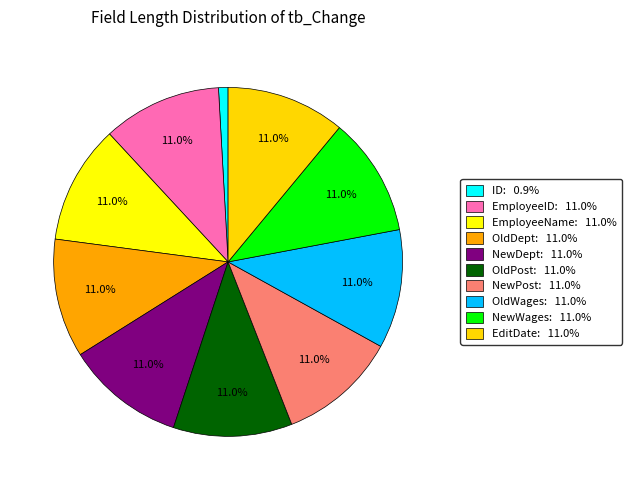

How many slices are in this pie chart?

10